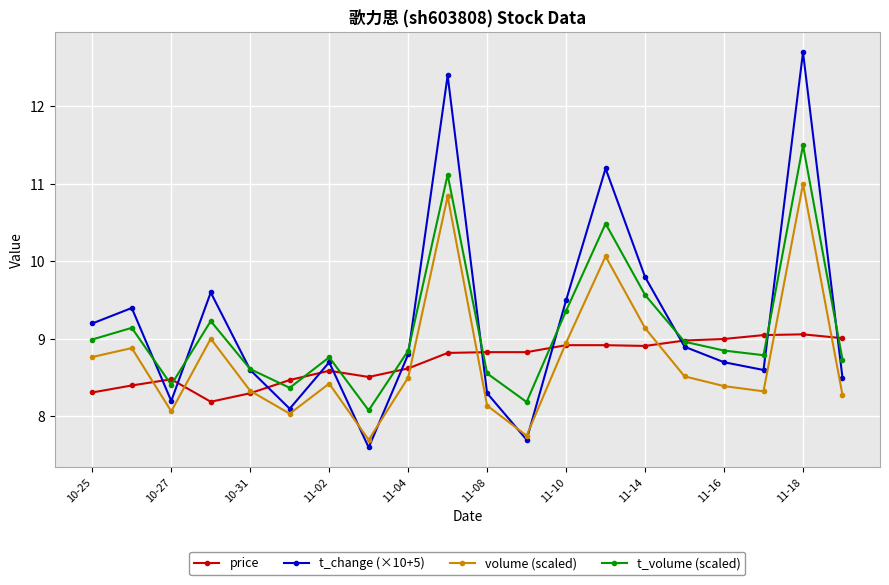

Rank the series by their maximum value, from lowest to highest.

price, volume (scaled), t_volume (scaled), t_change (×10+5)